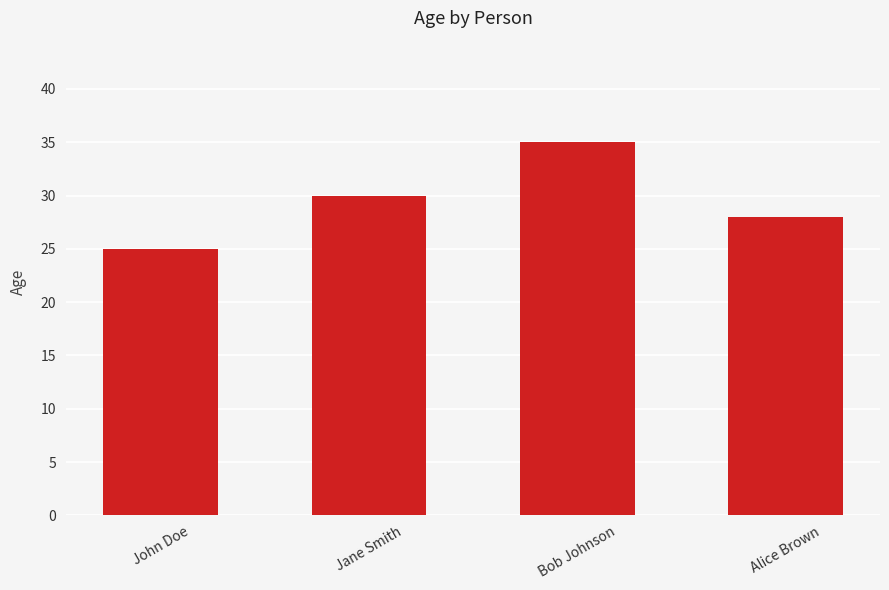

The value at Jane Smith is 42. True or false?

False